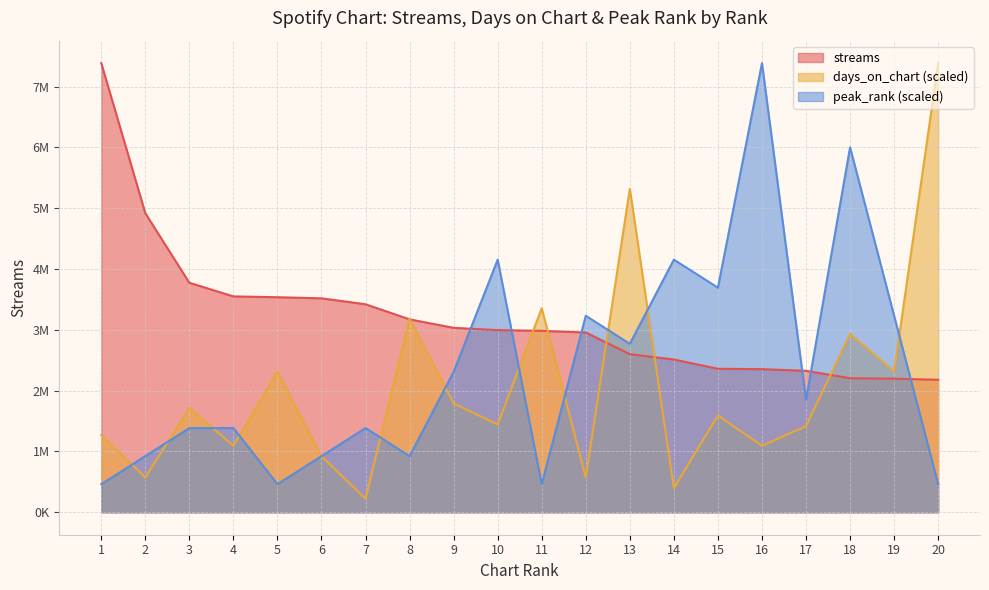

Where is days_on_chart nearest to the value 3805413?

11